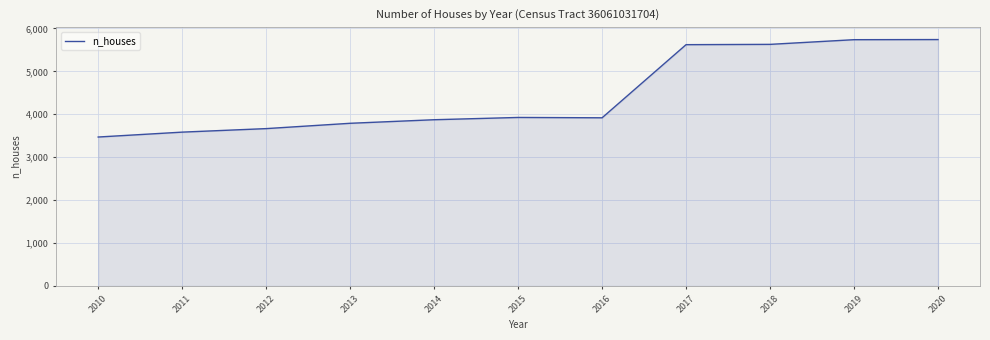

What is the change in value from 2011 to 2016?

+334